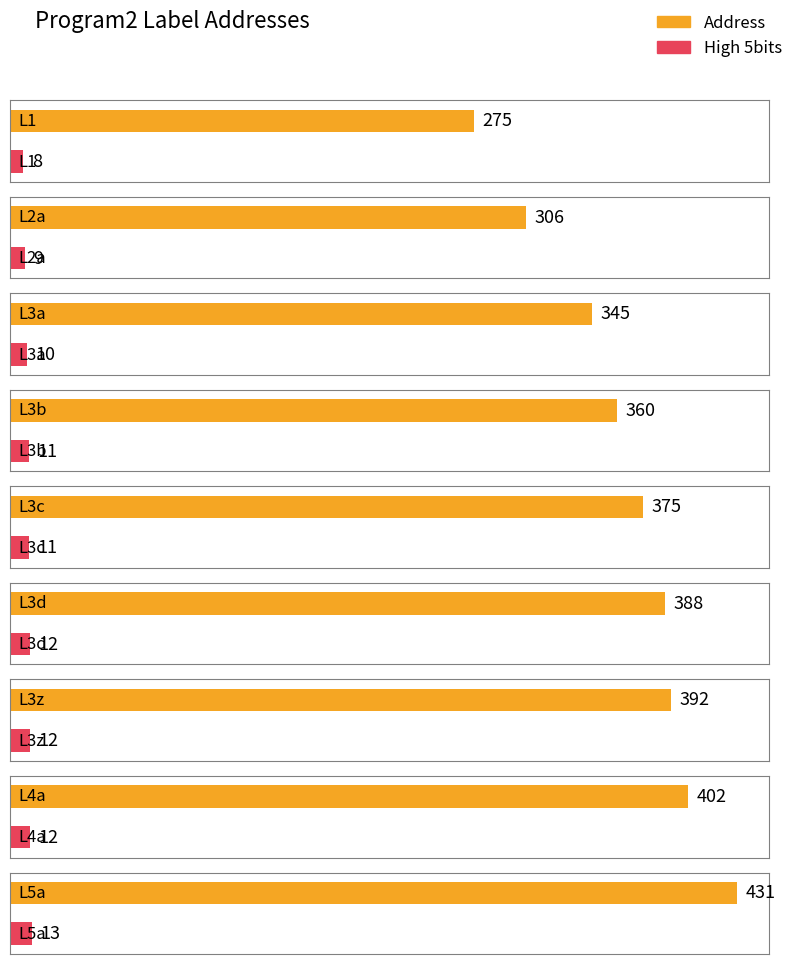

Rank the series by their maximum value, from highest to lowest.

Program2 Label Address, Program2 Label High 5bits